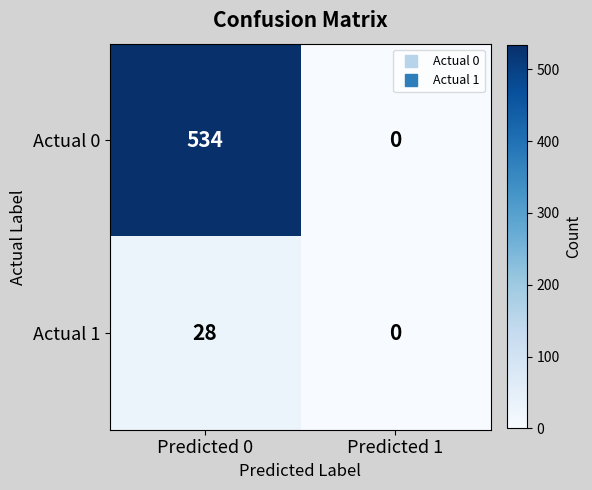

Which series has the largest total across all categories?

Actual 0